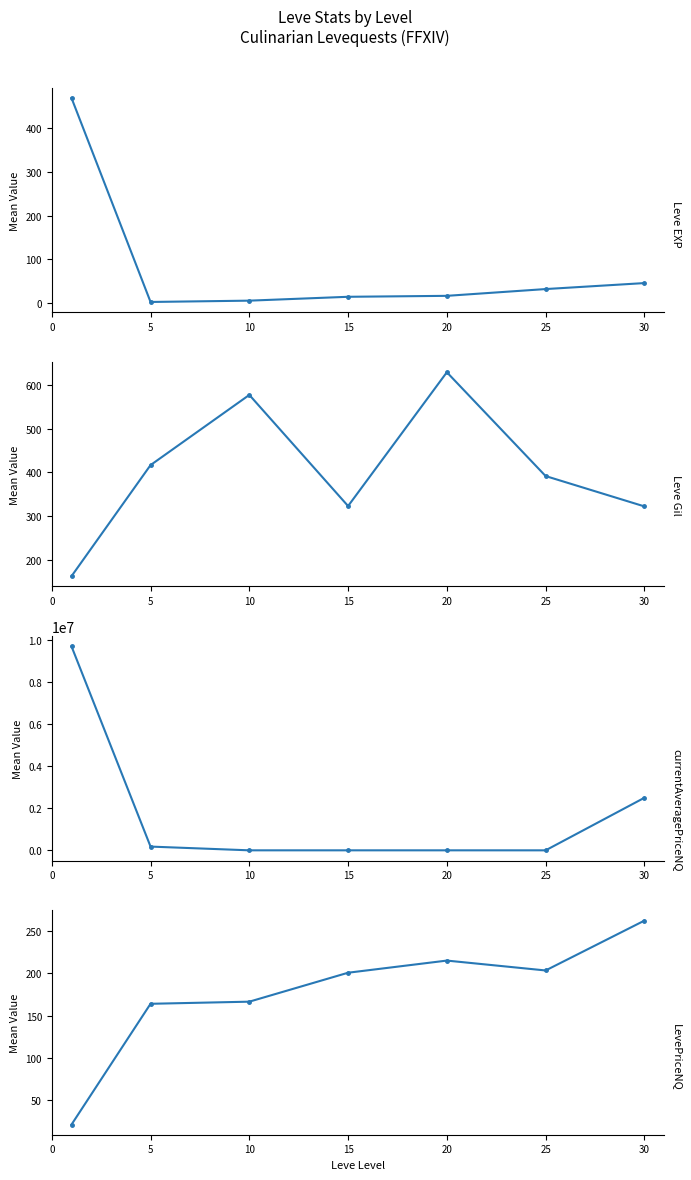

True or false: Leve Gil and LevePriceNQ intersect in this chart.

False